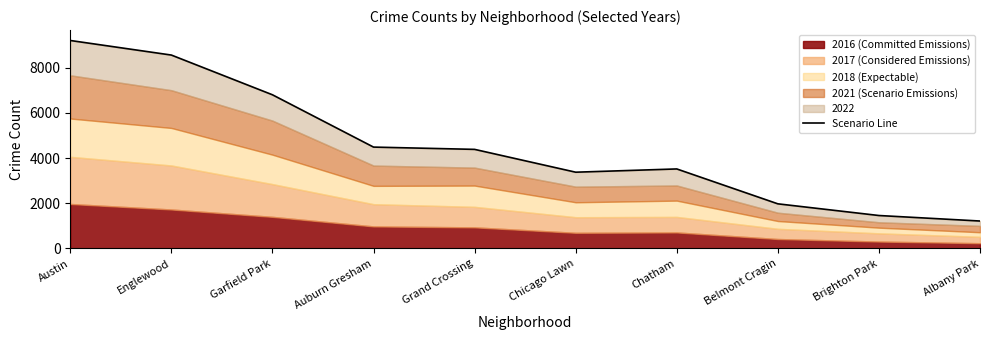

Reading left to right, extract all data points from this chart.

Austin=9206	Englewood=8561	Garfield Park=6803	Auburn Gresham=4488	Grand Crossing=4387	Chicago Lawn=3377	Chatham=3521	Belmont Cragin=1977	Brighton Park=1460	Albany Park=1216